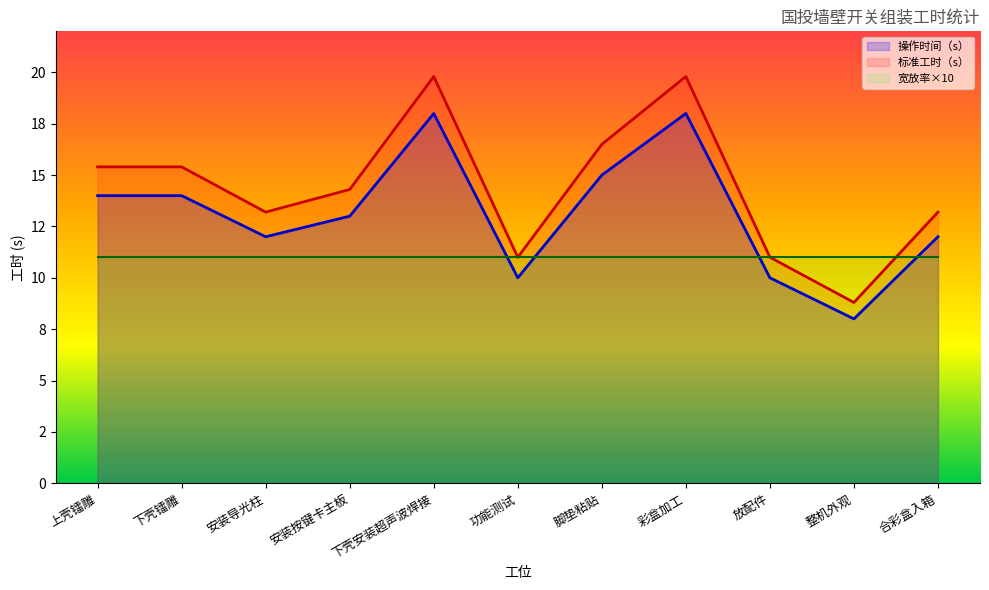

What are all the series names shown in the legend?

操作时间（s）, 标准工时（s）, 宽放率×10